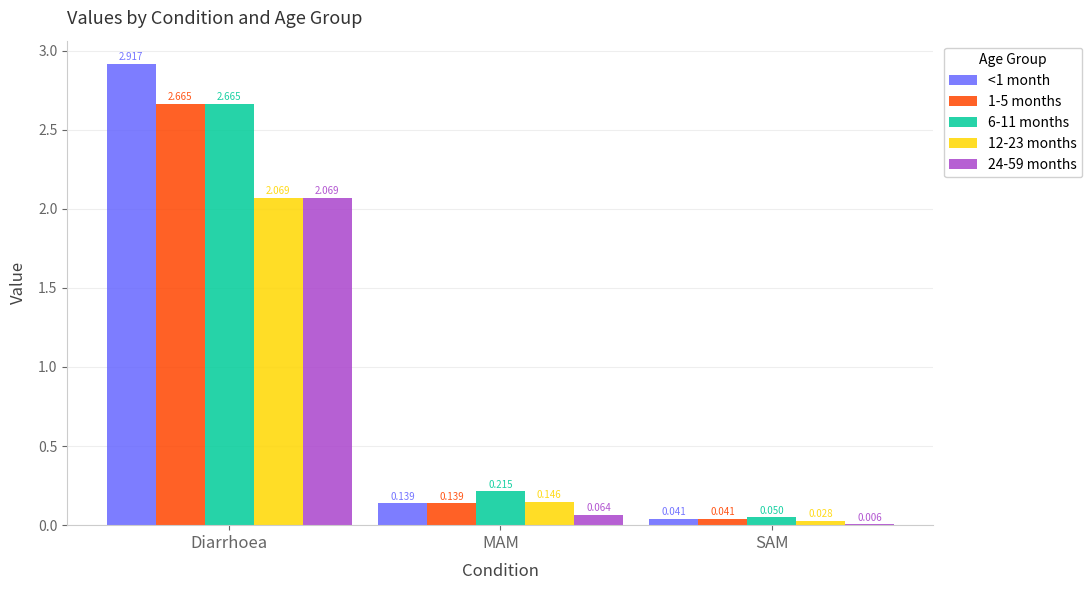

Is the value of <1 month at SAM greater than the value of 12-23 months at Diarrhoea?

No